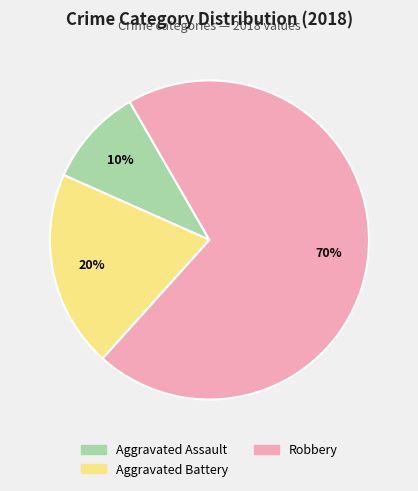

Count the number of slices in the pie.

3